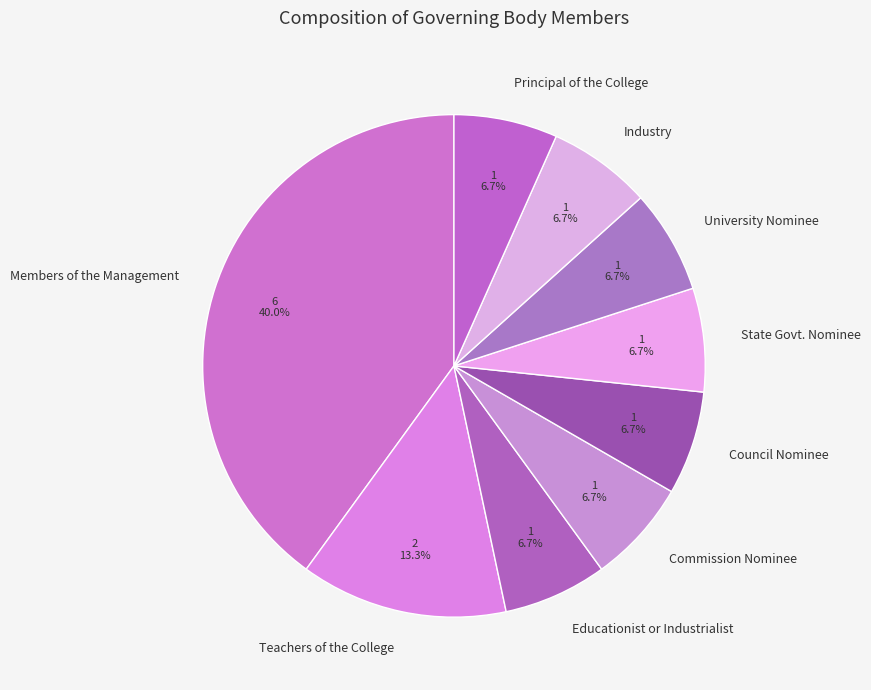

To the nearest percent, what portion does Principal of the College represent?

7%